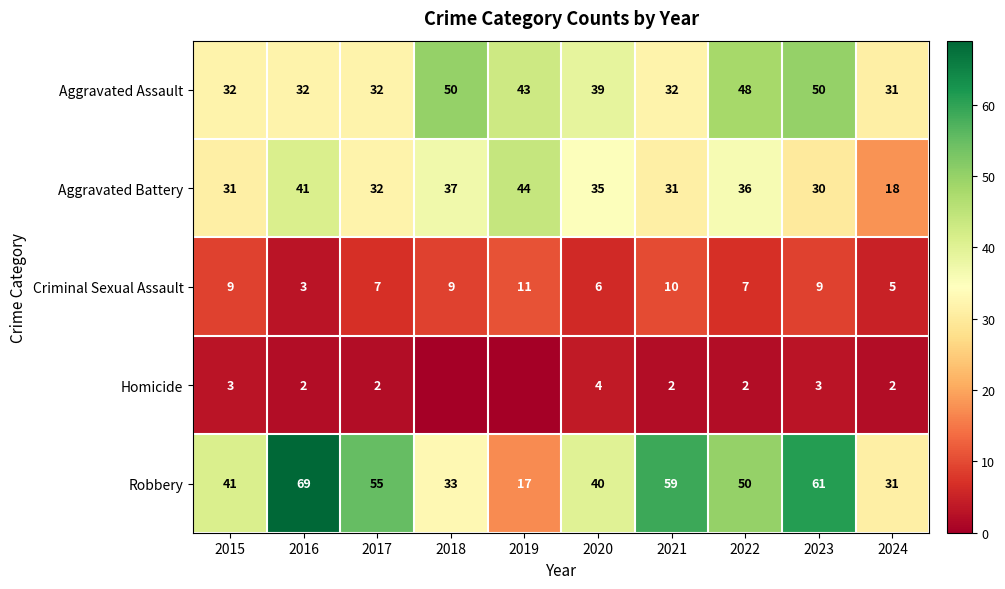

Which series changed the most between 2020 and 2024?

Aggravated Battery